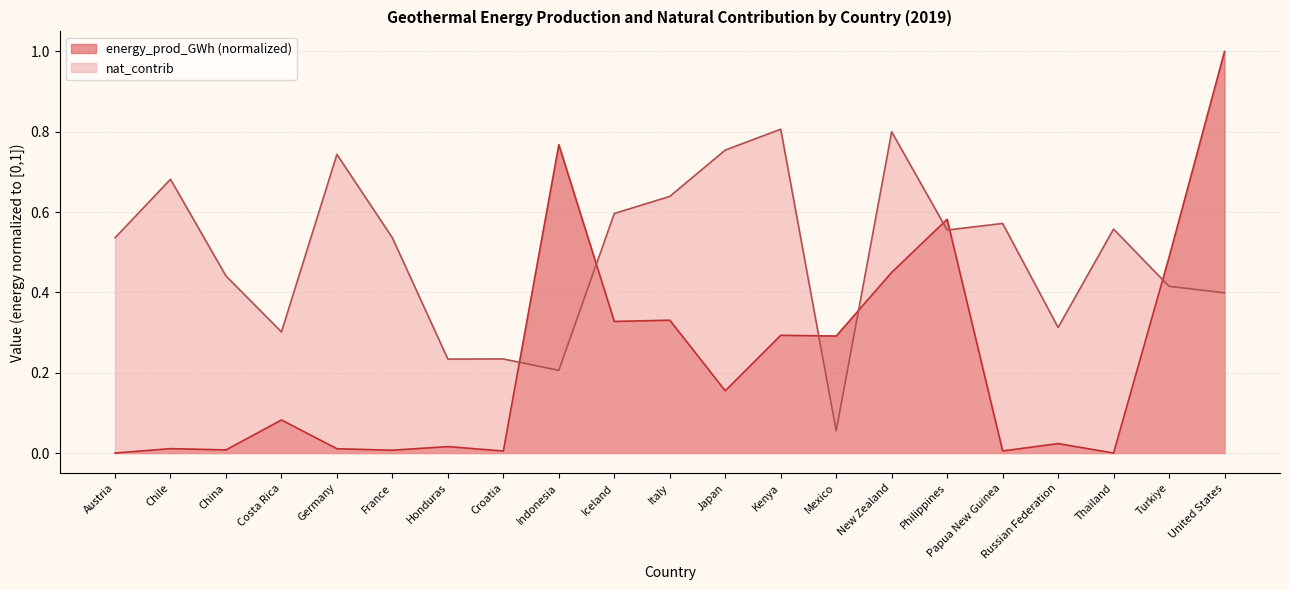

At which label is nat_contrib closest to 0?

Mexico